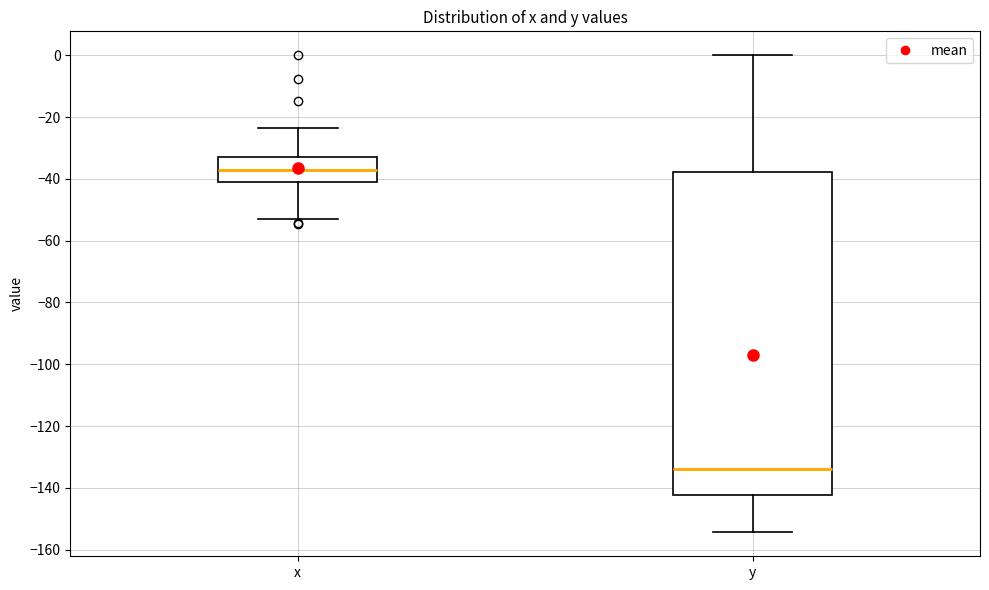

Which box has the highest median line?

x